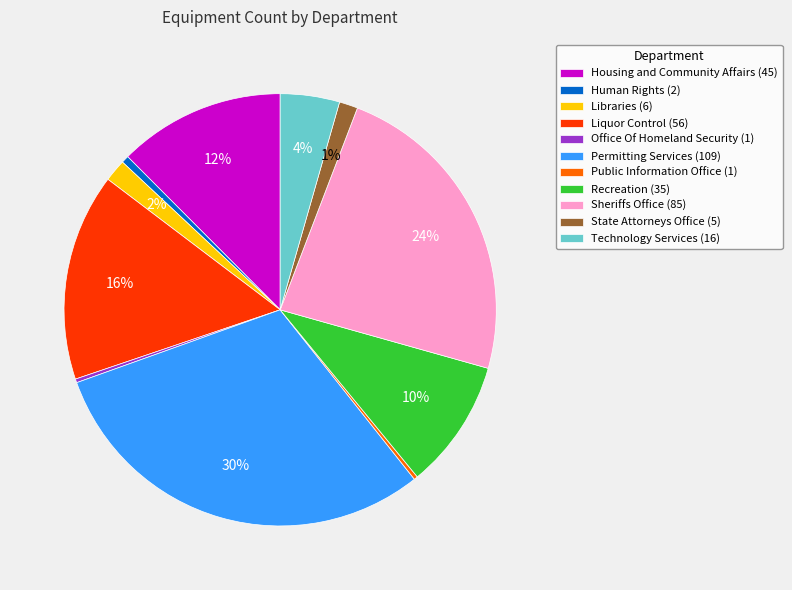

To the nearest percent, what is the difference between the largest and smallest slice percentages?

30%